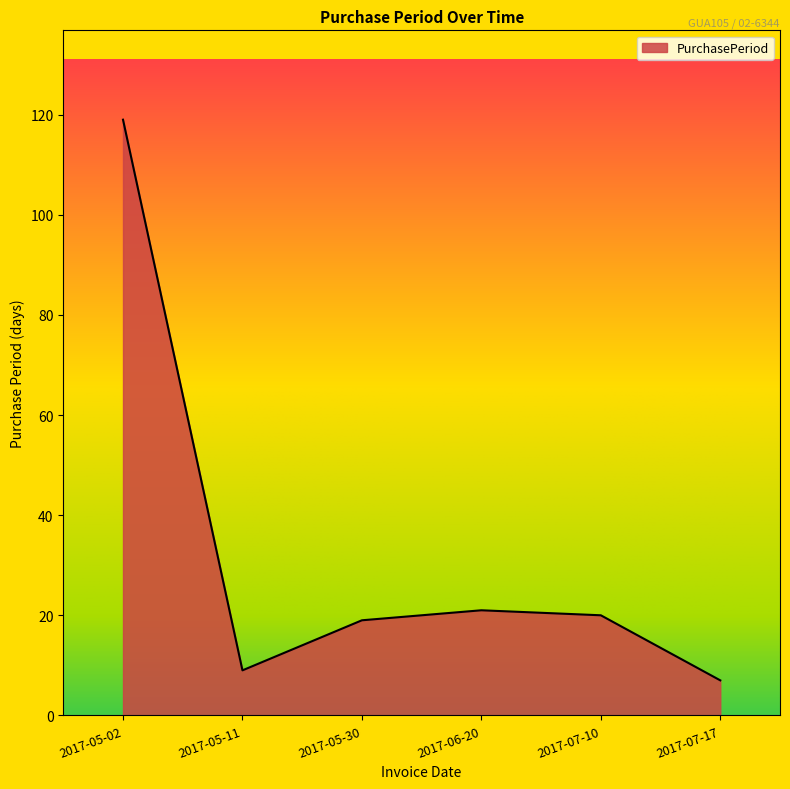

How many interior local valleys (lower than both neighbors) does the data have?

1